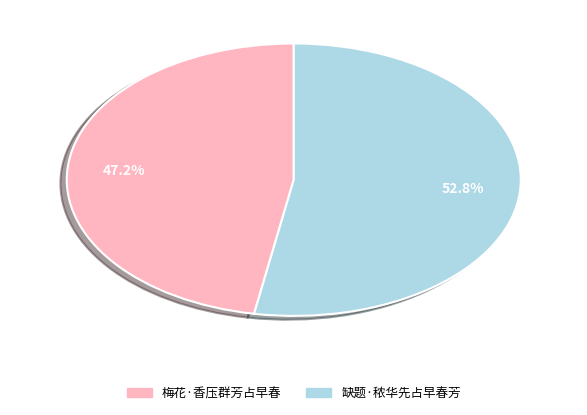

What is the ratio of the value at 缺题·秾华先占早春芳 to the value at 梅花·香压群芳占早春?

1.1